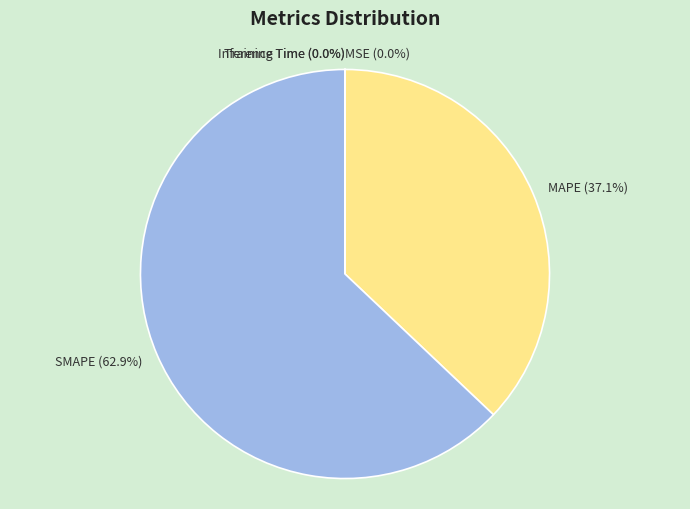

Which category has the biggest portion of the pie?

SMAPE